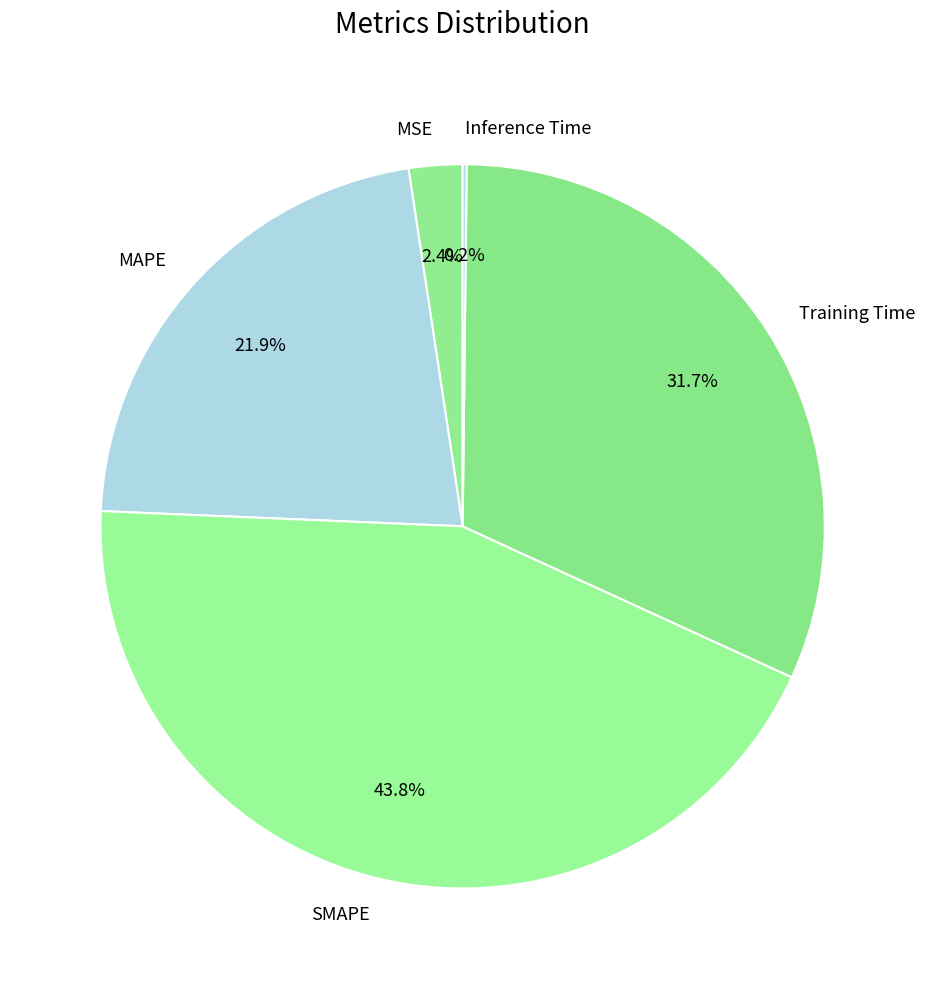

How much of the chart is everything except MAPE?

78.1%